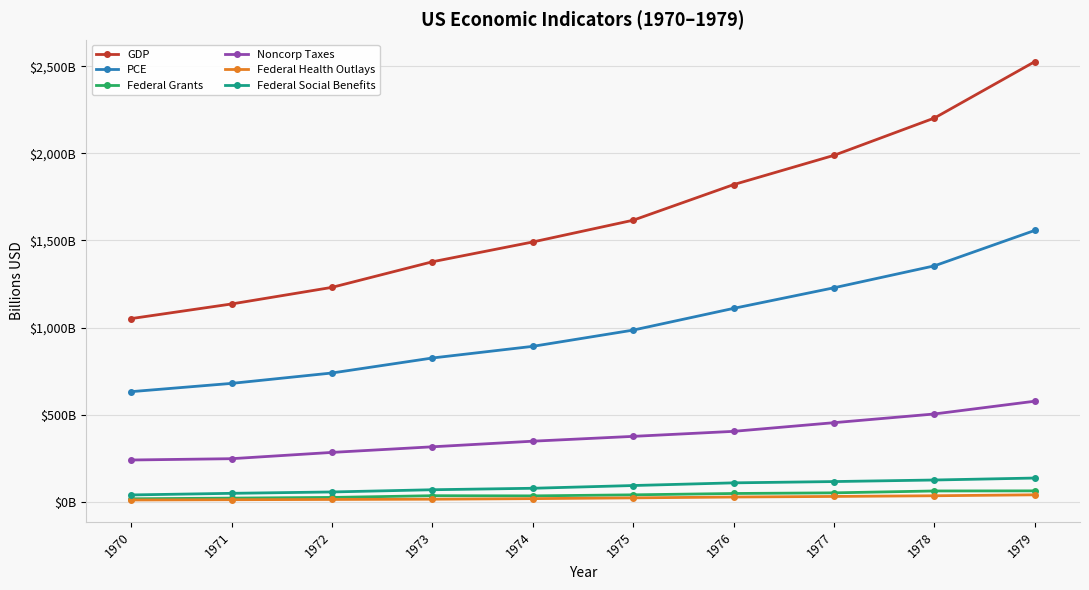

Reading left to right, what are all the values shown in this chart?

GDP: 1970=1051.2	1971=1135.2	1972=1230.6	1973=1377.5	1974=1491.2	1975=1616.1	1976=1820.5	1977=1988.6	1978=2202.8	1979=2526.6
PCE: 1970=631.7	1971=679.2	1972=738.9	1973=825.0	1974=891.9	1975=985.2	1976=1109.9	1977=1228.2	1978=1354.1	1979=1557.6
Federal Grants: 1970=16.6	1971=20.5	1972=24.4	1973=34.3	1974=33.3	1975=39.3	1976=47.0	1977=50.7	1978=61.5	1979=62.1
Noncorp Taxes: 1970=239.3	1971=246.8	1972=282.9	1973=315.1	1974=347.3	1975=375.0	1976=403.8	1977=453.6	1978=503.6	1979=576.9
Federal Health Outlays: 1970=9.7	1971=11.3	1972=12.8	1973=14.2	1974=17.5	1975=21.8	1976=26.8	1977=30.1	1978=34.0	1979=39.4
Federal Social Benefits: 1970=38.7	1971=48.0	1972=55.8	1973=68.5	1974=77.0	1975=92.7	1976=108.1	1977=115.5	1978=124.4	1979=135.7